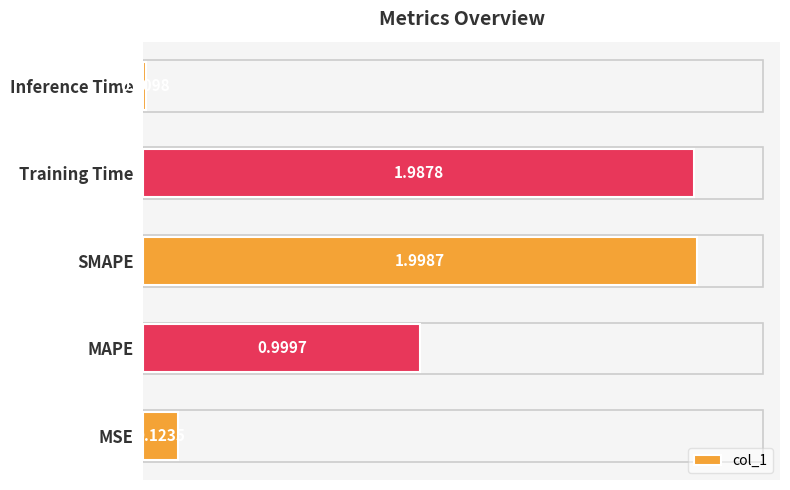

What is the sum of all values?

5.1